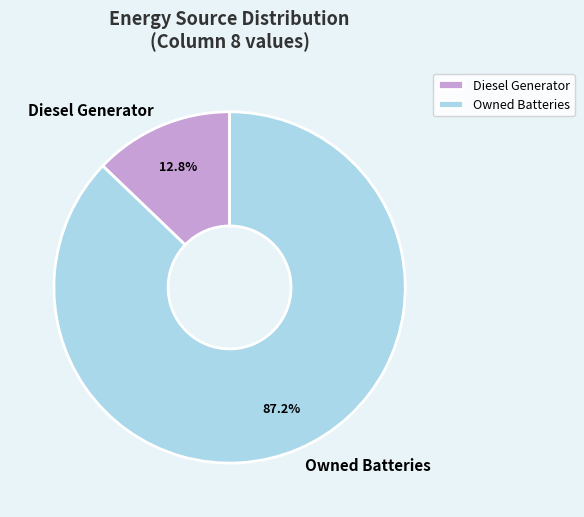

Which slice is the largest?

Owned Batteries